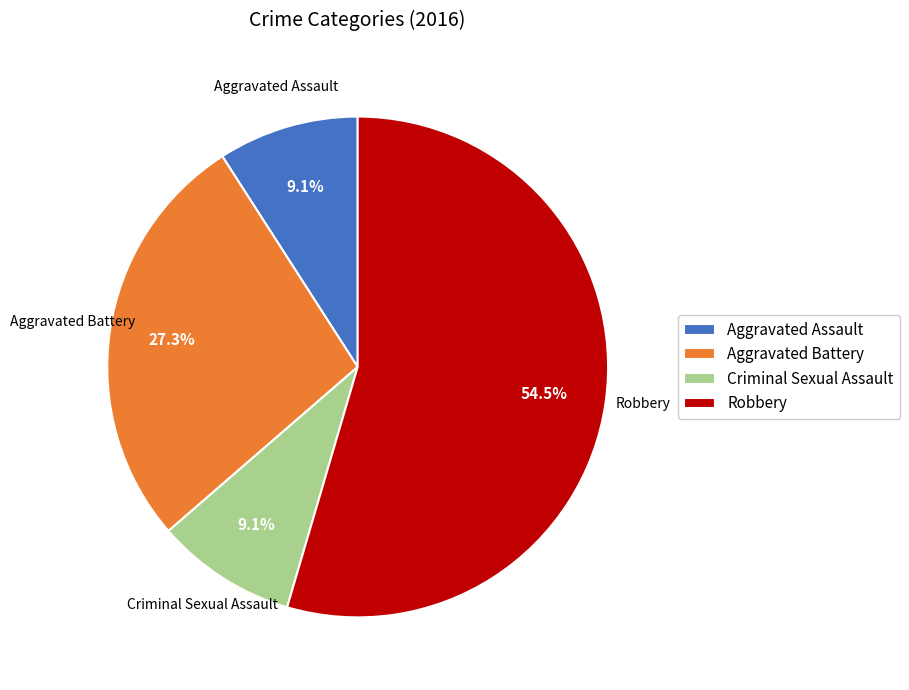

How much of the chart is everything except Criminal Sexual Assault?

90.9%